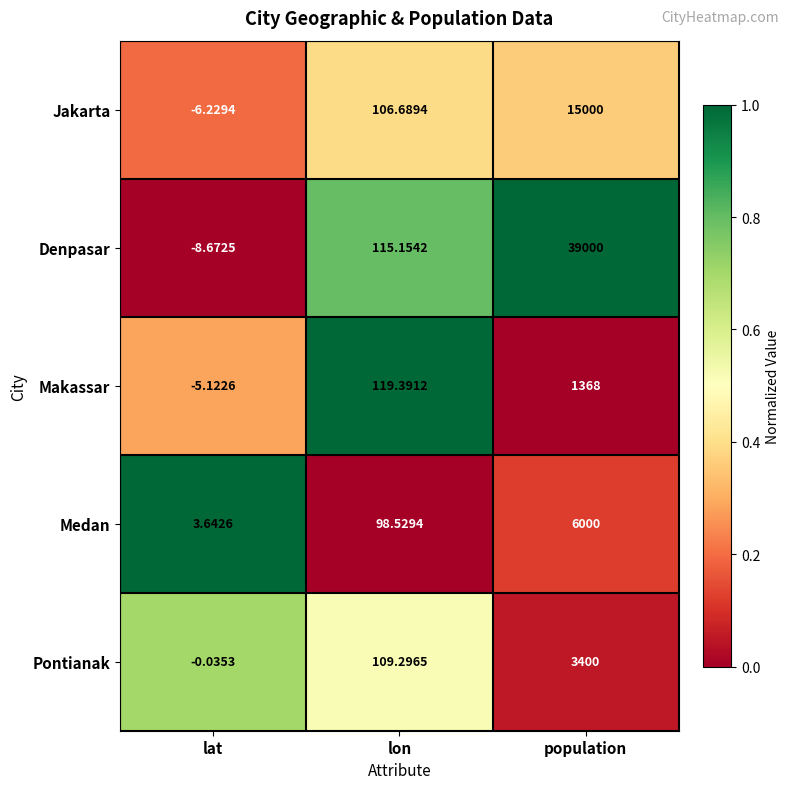

Which category has the lowest value in the Medan series?

lat